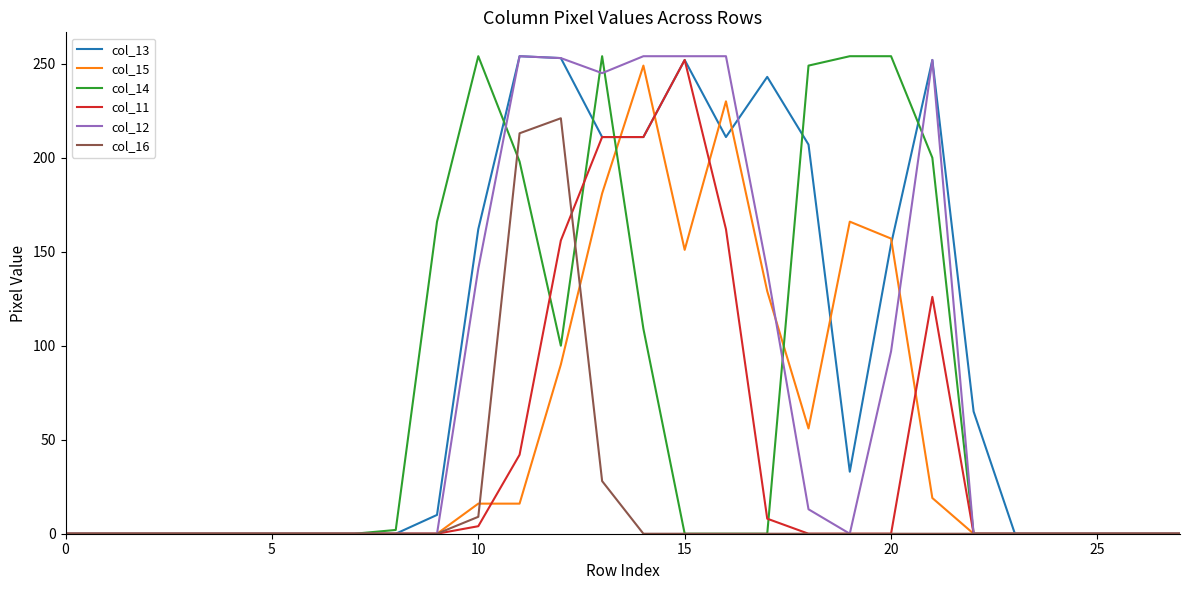

How many lines are shown in the chart?

6